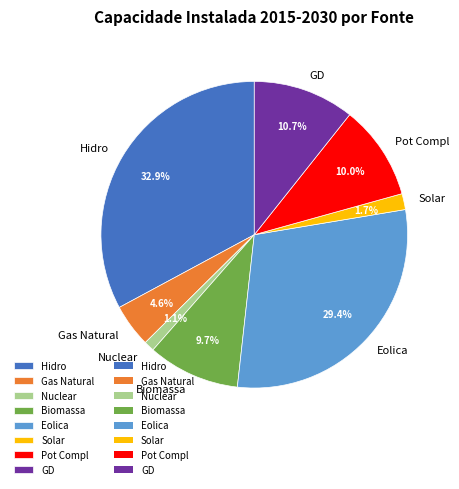

What is the ratio of the value at Solar to the value at Eolica?

0.1